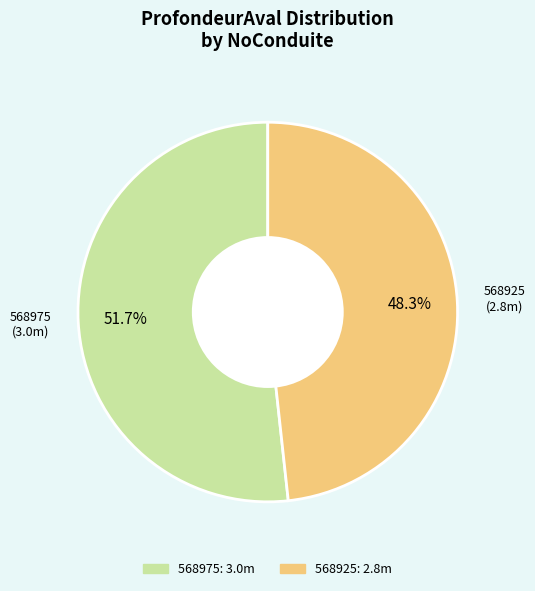

Rank the categories by value from highest to lowest.

568975, 568925